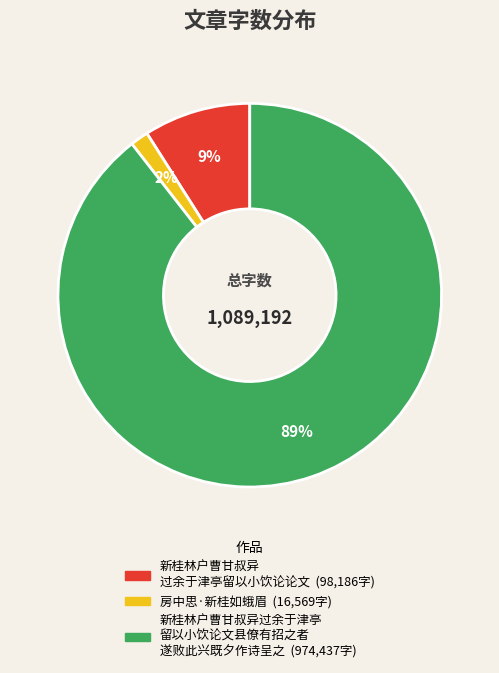

Is there a majority slice in this chart?

Yes